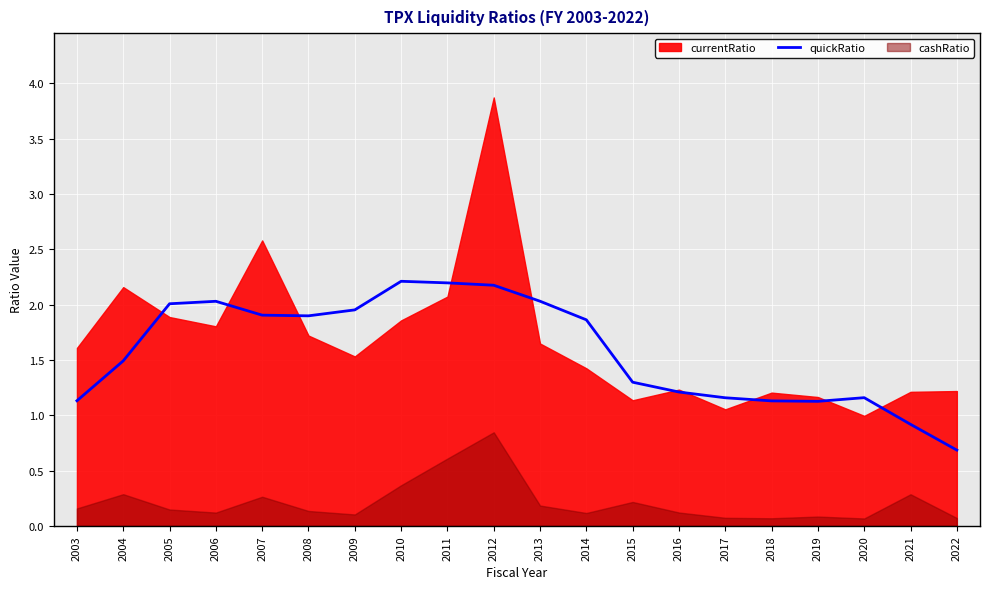

The chart shows a value of 1.5 at 2018. True or false?

False